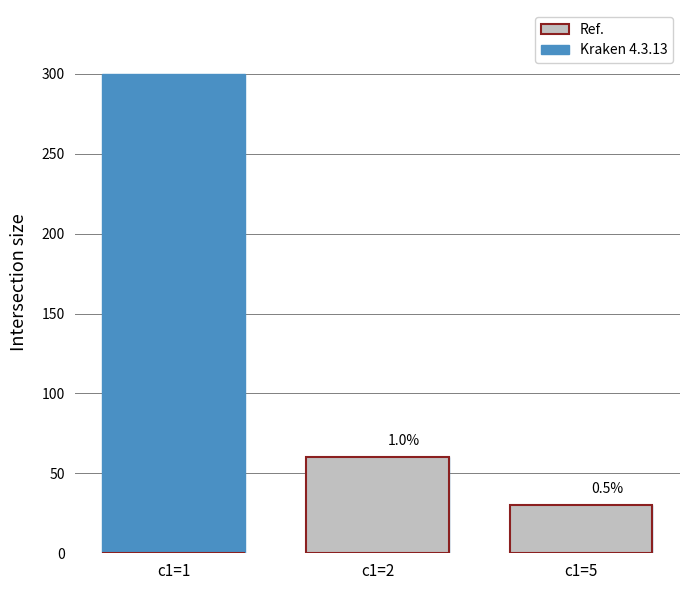

What is the value of the Kraken 4.3.13 bar at the 1st from the left?

300